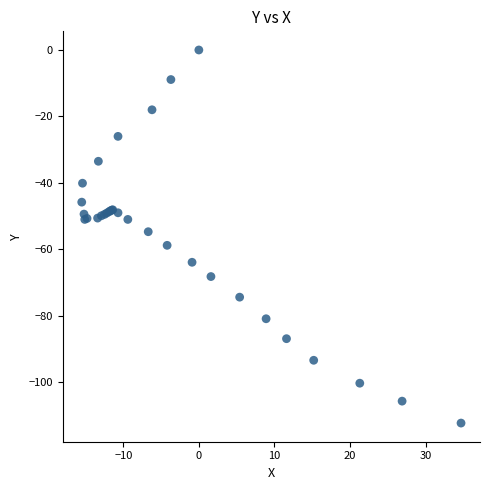

What Y value in the scatter plot is closest to -56?

-54.7